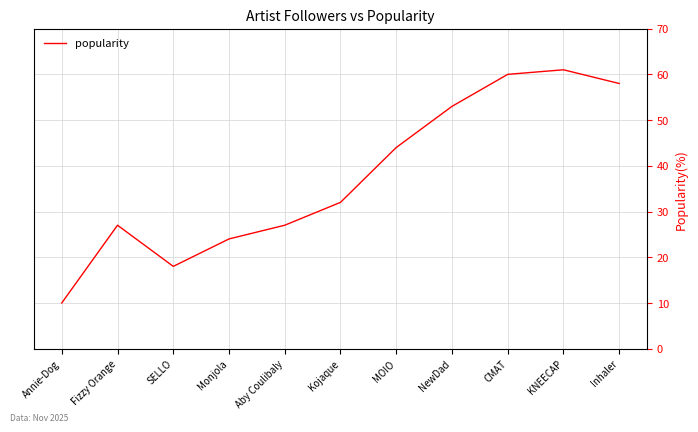

How many interior local peaks (higher than both neighbors) does the data have?

2